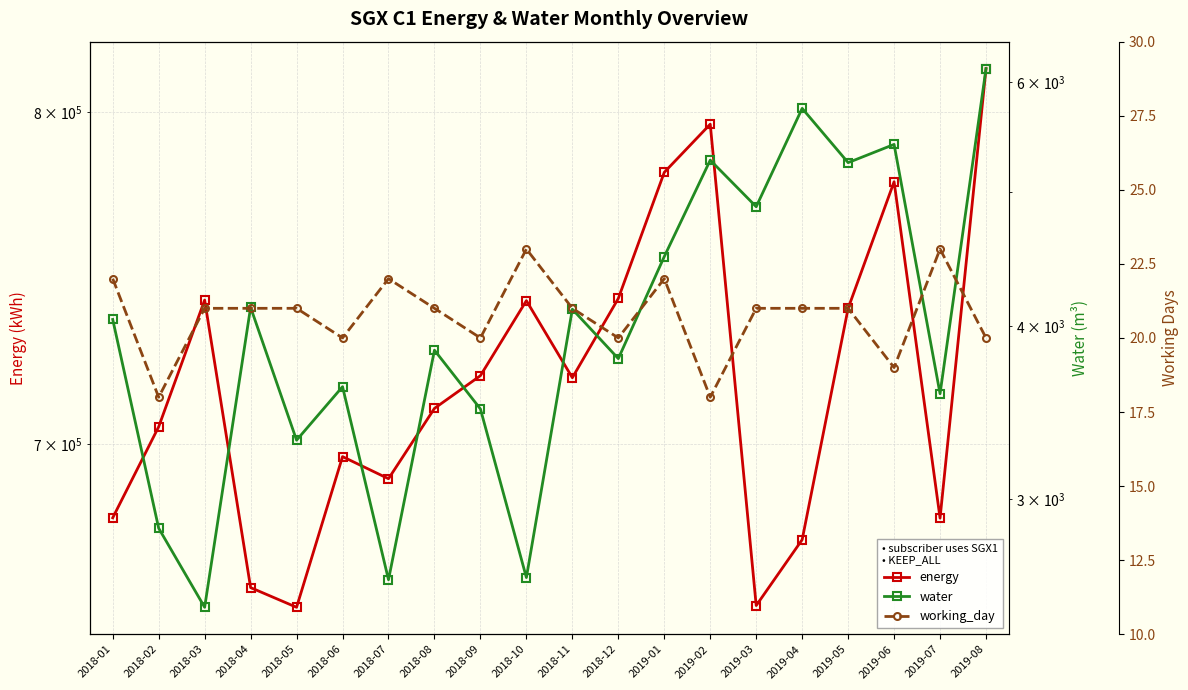

Where is energy nearest to the value 734816?

2019-05